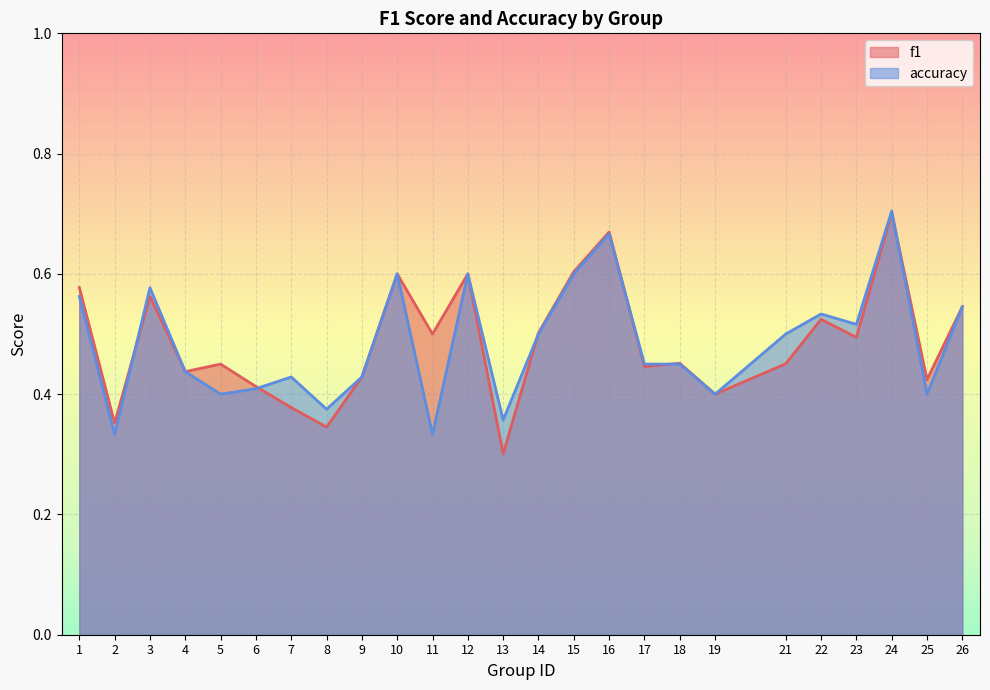

Rank the categories by accuracy value from highest to lowest.

24, 16, 10, 12, 15, 3, 1, 26, 22, 23, 14, 21, 17, 18, 4, 7, 9, 6, 5, 19, 25, 8, 13, 2, 11